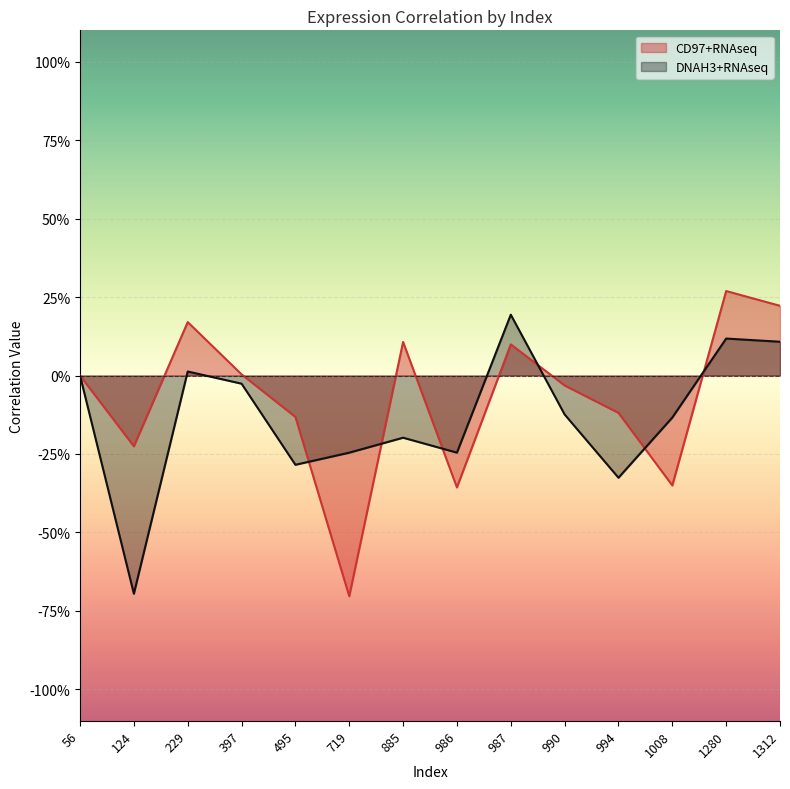

Which label corresponds to the largest value in the chart?

1280